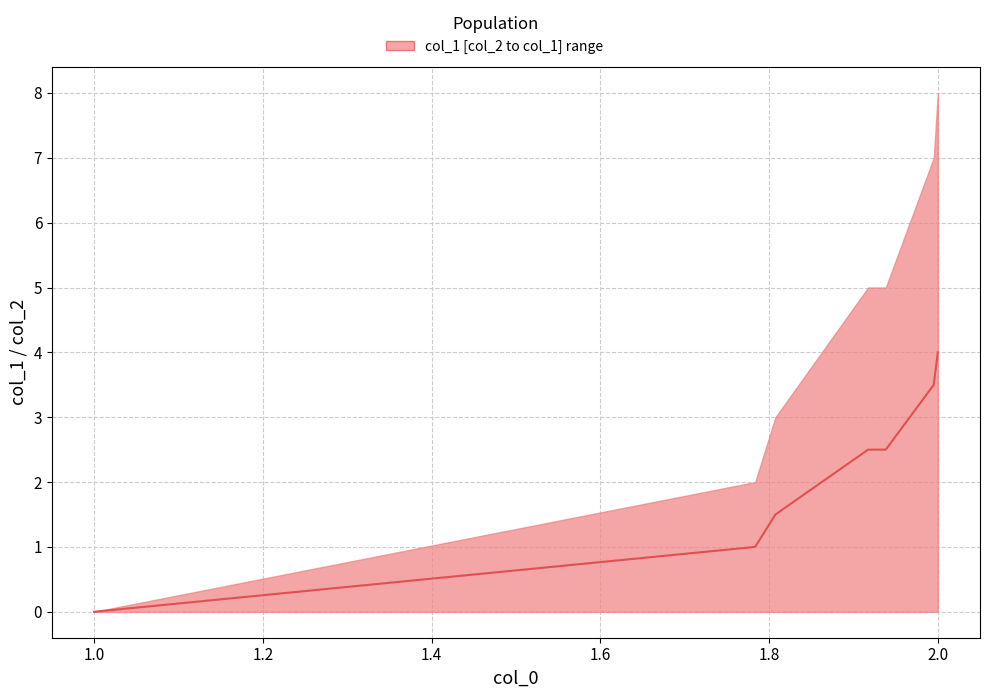

Does the chart have visible grid lines?

Yes